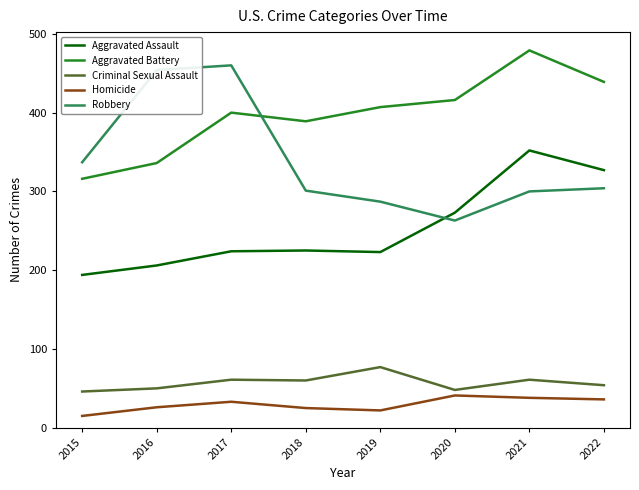

True or false: Homicide and Aggravated Assault intersect in this chart.

False